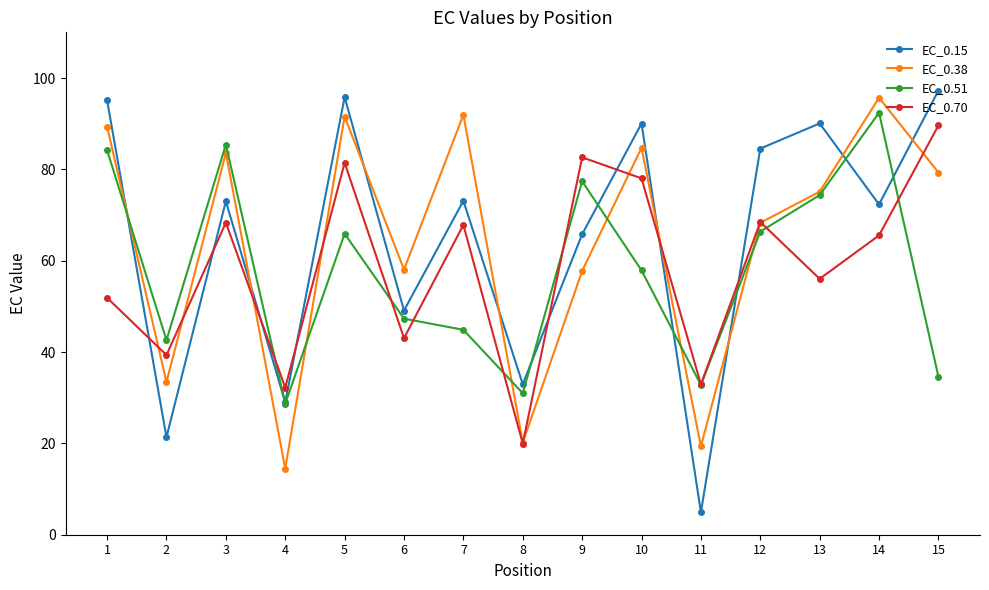

Is the value of EC_0.15 at 5 greater than the value of EC_0.38 at 1?

Yes